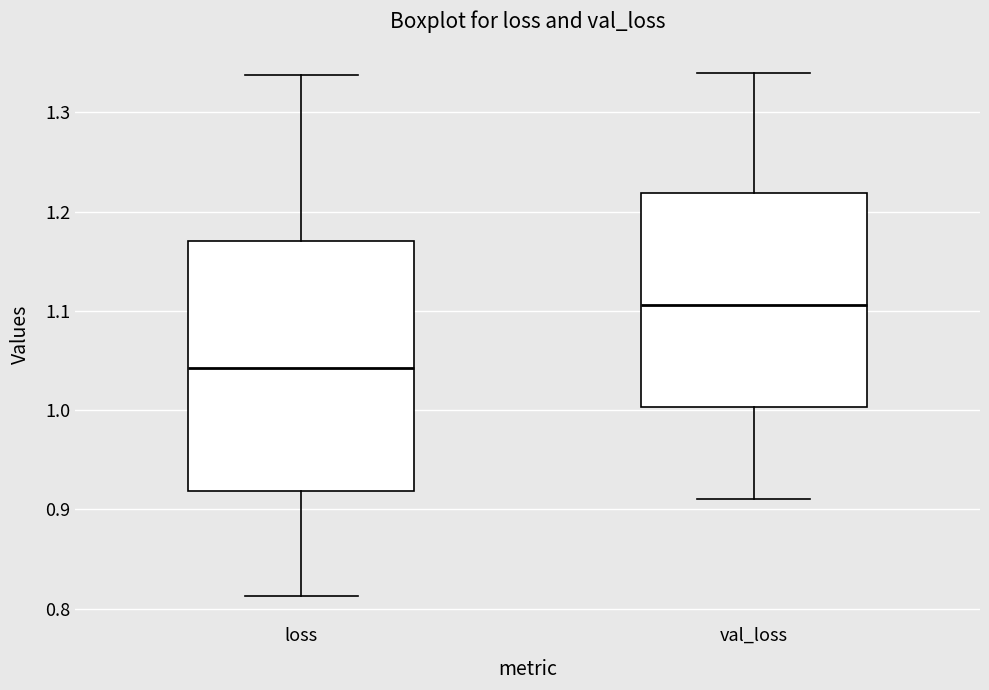

Comparing the boxes themselves (not the whiskers), which one is the tallest?

loss